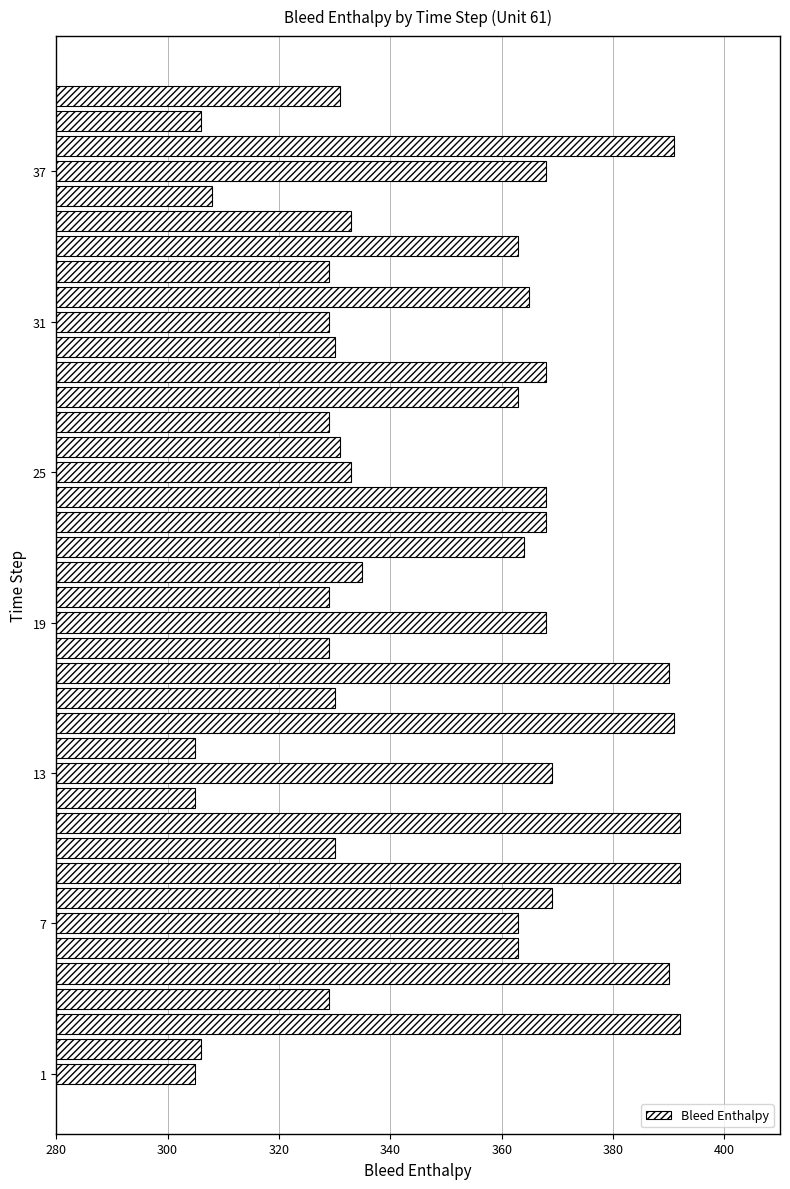

What is the greatest value displayed?

392